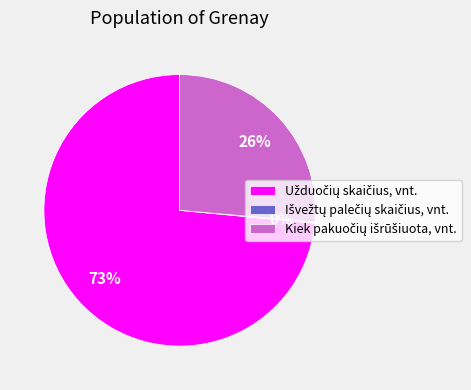

Does any single category account for the majority?

Yes